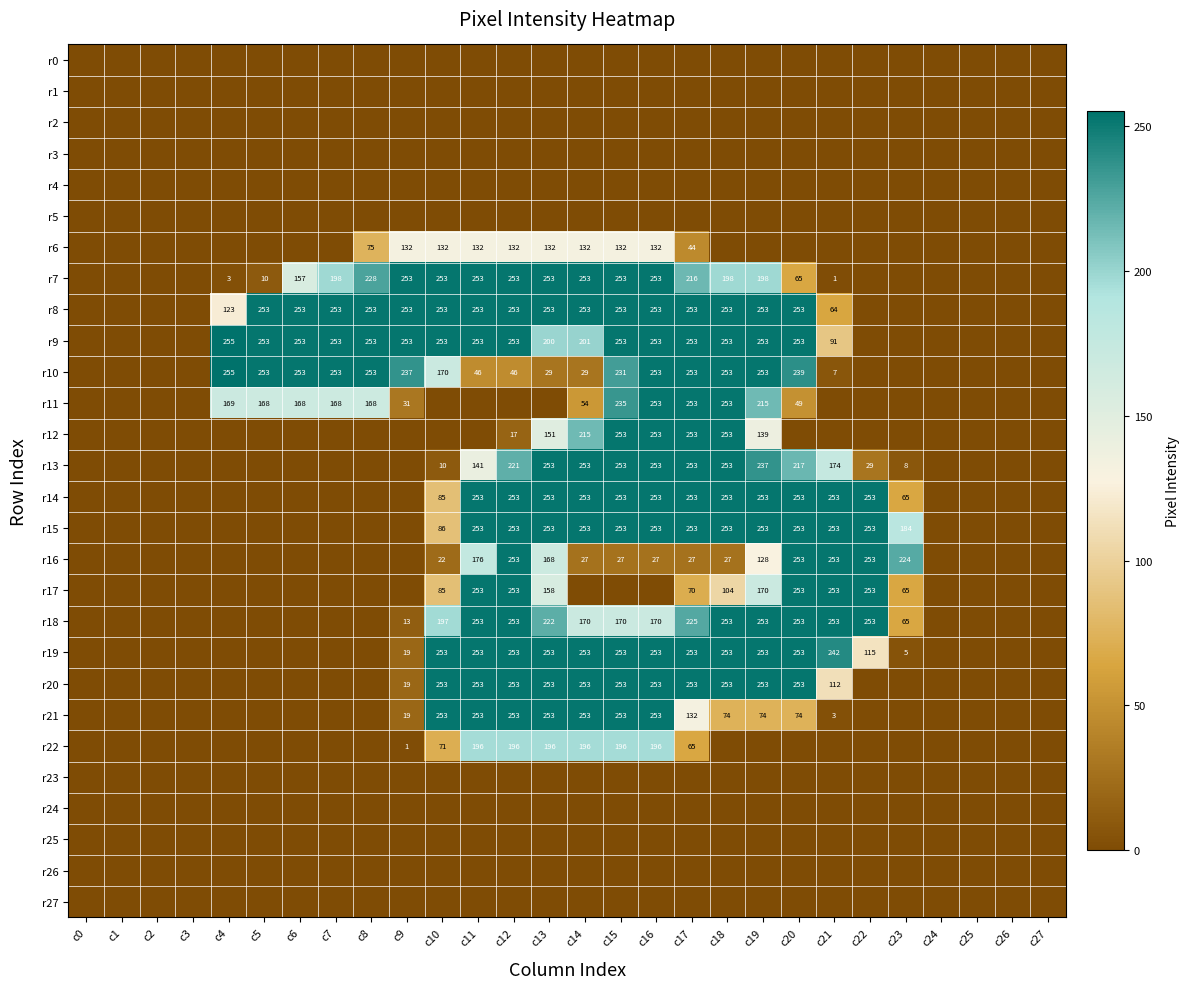

Is it true that r20 equals 253 at c19?

True